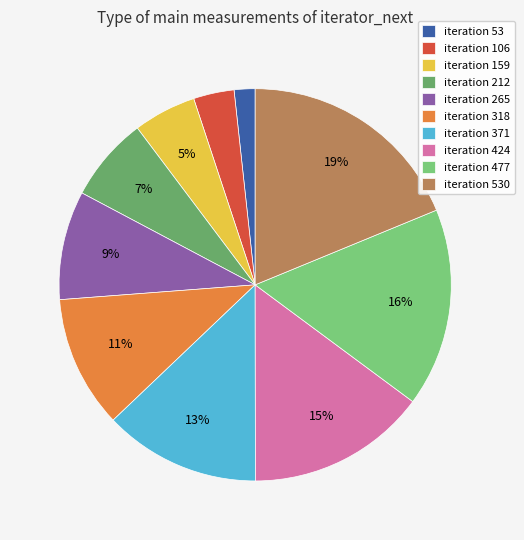

Does iteration 318 represent more than half of the total?

No